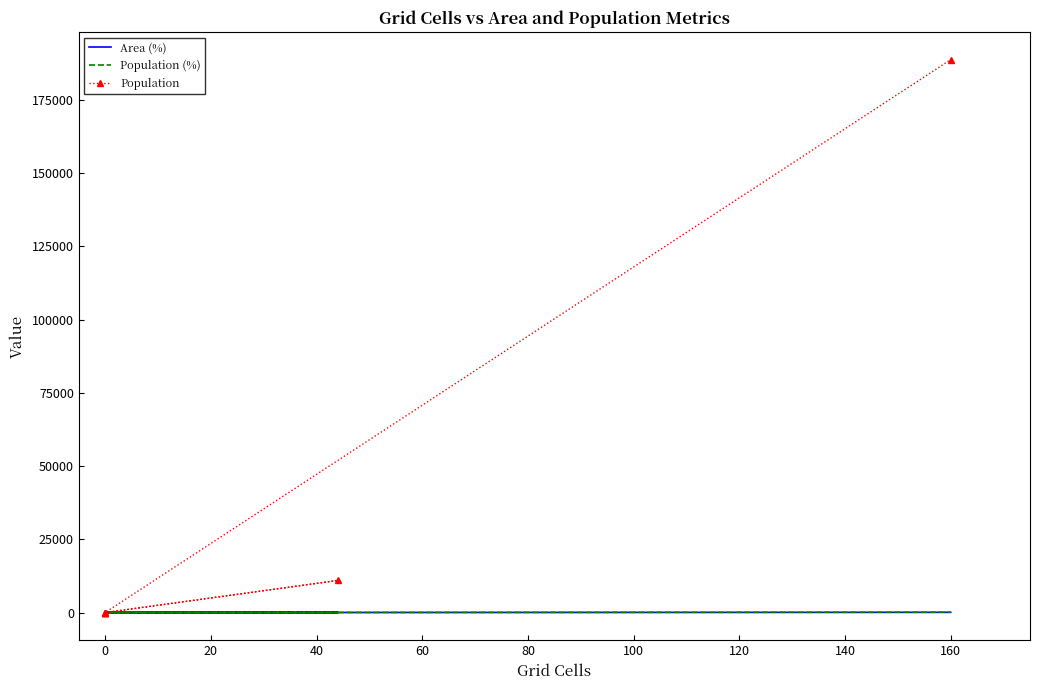

Is it true that Area (%) equals 78.4 at 160?

True